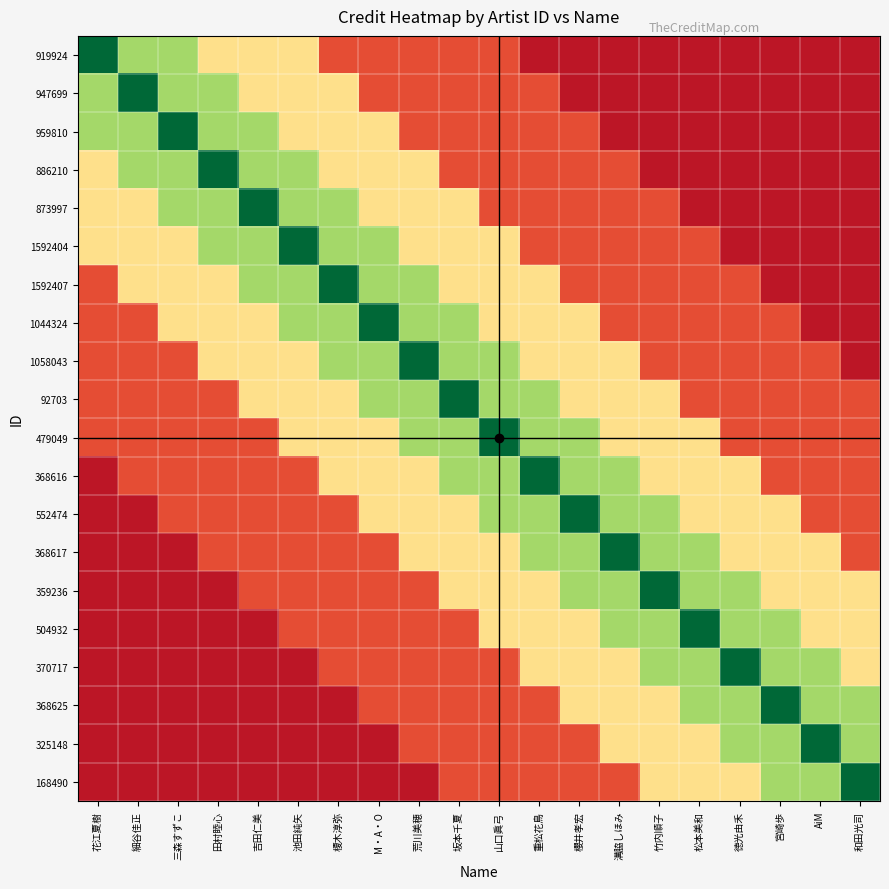

Reading right to left, transcribe all the data shown in this chart.

919924: 和田光司=0.1	AiM=0.1	宮崎歩=0.1	徳光由禾=0.1	松本美和=0.1	竹内順子=0.1	溝脇しほみ=0.1	櫻井孝宏=0.1	重松花鳥=0.1	山口眞弓=0.1	坂本千夏=0.1	荒川美穂=0.1	M・A・O=0.1	榎木淳弥=0.1	池田純矢=0.4	吉田仁美=0.4	田村睦心=0.4	三森すずこ=0.7	細谷佳正=0.7	花江夏樹=1.0
947699: 和田光司=0.1	AiM=0.1	宮崎歩=0.1	徳光由禾=0.1	松本美和=0.1	竹内順子=0.1	溝脇しほみ=0.1	櫻井孝宏=0.1	重松花鳥=0.1	山口眞弓=0.1	坂本千夏=0.1	荒川美穂=0.1	M・A・O=0.1	榎木淳弥=0.4	池田純矢=0.4	吉田仁美=0.4	田村睦心=0.7	三森すずこ=0.7	細谷佳正=1.0	花江夏樹=0.7
959810: 和田光司=0.1	AiM=0.1	宮崎歩=0.1	徳光由禾=0.1	松本美和=0.1	竹内順子=0.1	溝脇しほみ=0.1	櫻井孝宏=0.1	重松花鳥=0.1	山口眞弓=0.1	坂本千夏=0.1	荒川美穂=0.1	M・A・O=0.4	榎木淳弥=0.4	池田純矢=0.4	吉田仁美=0.7	田村睦心=0.7	三森すずこ=1.0	細谷佳正=0.7	花江夏樹=0.7
886210: 和田光司=0.1	AiM=0.1	宮崎歩=0.1	徳光由禾=0.1	松本美和=0.1	竹内順子=0.1	溝脇しほみ=0.1	櫻井孝宏=0.1	重松花鳥=0.1	山口眞弓=0.1	坂本千夏=0.1	荒川美穂=0.4	M・A・O=0.4	榎木淳弥=0.4	池田純矢=0.7	吉田仁美=0.7	田村睦心=1.0	三森すずこ=0.7	細谷佳正=0.7	花江夏樹=0.4
873997: 和田光司=0.1	AiM=0.1	宮崎歩=0.1	徳光由禾=0.1	松本美和=0.1	竹内順子=0.1	溝脇しほみ=0.1	櫻井孝宏=0.1	重松花鳥=0.1	山口眞弓=0.1	坂本千夏=0.4	荒川美穂=0.4	M・A・O=0.4	榎木淳弥=0.7	池田純矢=0.7	吉田仁美=1.0	田村睦心=0.7	三森すずこ=0.7	細谷佳正=0.4	花江夏樹=0.4
1592404: 和田光司=0.1	AiM=0.1	宮崎歩=0.1	徳光由禾=0.1	松本美和=0.1	竹内順子=0.1	溝脇しほみ=0.1	櫻井孝宏=0.1	重松花鳥=0.1	山口眞弓=0.4	坂本千夏=0.4	荒川美穂=0.4	M・A・O=0.7	榎木淳弥=0.7	池田純矢=1.0	吉田仁美=0.7	田村睦心=0.7	三森すずこ=0.4	細谷佳正=0.4	花江夏樹=0.4
1592407: 和田光司=0.1	AiM=0.1	宮崎歩=0.1	徳光由禾=0.1	松本美和=0.1	竹内順子=0.1	溝脇しほみ=0.1	櫻井孝宏=0.1	重松花鳥=0.4	山口眞弓=0.4	坂本千夏=0.4	荒川美穂=0.7	M・A・O=0.7	榎木淳弥=1.0	池田純矢=0.7	吉田仁美=0.7	田村睦心=0.4	三森すずこ=0.4	細谷佳正=0.4	花江夏樹=0.1
1044324: 和田光司=0.1	AiM=0.1	宮崎歩=0.1	徳光由禾=0.1	松本美和=0.1	竹内順子=0.1	溝脇しほみ=0.1	櫻井孝宏=0.4	重松花鳥=0.4	山口眞弓=0.4	坂本千夏=0.7	荒川美穂=0.7	M・A・O=1.0	榎木淳弥=0.7	池田純矢=0.7	吉田仁美=0.4	田村睦心=0.4	三森すずこ=0.4	細谷佳正=0.1	花江夏樹=0.1
1058043: 和田光司=0.1	AiM=0.1	宮崎歩=0.1	徳光由禾=0.1	松本美和=0.1	竹内順子=0.1	溝脇しほみ=0.4	櫻井孝宏=0.4	重松花鳥=0.4	山口眞弓=0.7	坂本千夏=0.7	荒川美穂=1.0	M・A・O=0.7	榎木淳弥=0.7	池田純矢=0.4	吉田仁美=0.4	田村睦心=0.4	三森すずこ=0.1	細谷佳正=0.1	花江夏樹=0.1
92703: 和田光司=0.1	AiM=0.1	宮崎歩=0.1	徳光由禾=0.1	松本美和=0.1	竹内順子=0.4	溝脇しほみ=0.4	櫻井孝宏=0.4	重松花鳥=0.7	山口眞弓=0.7	坂本千夏=1.0	荒川美穂=0.7	M・A・O=0.7	榎木淳弥=0.4	池田純矢=0.4	吉田仁美=0.4	田村睦心=0.1	三森すずこ=0.1	細谷佳正=0.1	花江夏樹=0.1
479049: 和田光司=0.1	AiM=0.1	宮崎歩=0.1	徳光由禾=0.1	松本美和=0.4	竹内順子=0.4	溝脇しほみ=0.4	櫻井孝宏=0.7	重松花鳥=0.7	山口眞弓=1.0	坂本千夏=0.7	荒川美穂=0.7	M・A・O=0.4	榎木淳弥=0.4	池田純矢=0.4	吉田仁美=0.1	田村睦心=0.1	三森すずこ=0.1	細谷佳正=0.1	花江夏樹=0.1
368616: 和田光司=0.1	AiM=0.1	宮崎歩=0.1	徳光由禾=0.4	松本美和=0.4	竹内順子=0.4	溝脇しほみ=0.7	櫻井孝宏=0.7	重松花鳥=1.0	山口眞弓=0.7	坂本千夏=0.7	荒川美穂=0.4	M・A・O=0.4	榎木淳弥=0.4	池田純矢=0.1	吉田仁美=0.1	田村睦心=0.1	三森すずこ=0.1	細谷佳正=0.1	花江夏樹=0.1
552474: 和田光司=0.1	AiM=0.1	宮崎歩=0.4	徳光由禾=0.4	松本美和=0.4	竹内順子=0.7	溝脇しほみ=0.7	櫻井孝宏=1.0	重松花鳥=0.7	山口眞弓=0.7	坂本千夏=0.4	荒川美穂=0.4	M・A・O=0.4	榎木淳弥=0.1	池田純矢=0.1	吉田仁美=0.1	田村睦心=0.1	三森すずこ=0.1	細谷佳正=0.1	花江夏樹=0.1
368617: 和田光司=0.1	AiM=0.4	宮崎歩=0.4	徳光由禾=0.4	松本美和=0.7	竹内順子=0.7	溝脇しほみ=1.0	櫻井孝宏=0.7	重松花鳥=0.7	山口眞弓=0.4	坂本千夏=0.4	荒川美穂=0.4	M・A・O=0.1	榎木淳弥=0.1	池田純矢=0.1	吉田仁美=0.1	田村睦心=0.1	三森すずこ=0.1	細谷佳正=0.1	花江夏樹=0.1
359236: 和田光司=0.4	AiM=0.4	宮崎歩=0.4	徳光由禾=0.7	松本美和=0.7	竹内順子=1.0	溝脇しほみ=0.7	櫻井孝宏=0.7	重松花鳥=0.4	山口眞弓=0.4	坂本千夏=0.4	荒川美穂=0.1	M・A・O=0.1	榎木淳弥=0.1	池田純矢=0.1	吉田仁美=0.1	田村睦心=0.1	三森すずこ=0.1	細谷佳正=0.1	花江夏樹=0.1
504932: 和田光司=0.4	AiM=0.4	宮崎歩=0.7	徳光由禾=0.7	松本美和=1.0	竹内順子=0.7	溝脇しほみ=0.7	櫻井孝宏=0.4	重松花鳥=0.4	山口眞弓=0.4	坂本千夏=0.1	荒川美穂=0.1	M・A・O=0.1	榎木淳弥=0.1	池田純矢=0.1	吉田仁美=0.1	田村睦心=0.1	三森すずこ=0.1	細谷佳正=0.1	花江夏樹=0.1
370717: 和田光司=0.4	AiM=0.7	宮崎歩=0.7	徳光由禾=1.0	松本美和=0.7	竹内順子=0.7	溝脇しほみ=0.4	櫻井孝宏=0.4	重松花鳥=0.4	山口眞弓=0.1	坂本千夏=0.1	荒川美穂=0.1	M・A・O=0.1	榎木淳弥=0.1	池田純矢=0.1	吉田仁美=0.1	田村睦心=0.1	三森すずこ=0.1	細谷佳正=0.1	花江夏樹=0.1
368625: 和田光司=0.7	AiM=0.7	宮崎歩=1.0	徳光由禾=0.7	松本美和=0.7	竹内順子=0.4	溝脇しほみ=0.4	櫻井孝宏=0.4	重松花鳥=0.1	山口眞弓=0.1	坂本千夏=0.1	荒川美穂=0.1	M・A・O=0.1	榎木淳弥=0.1	池田純矢=0.1	吉田仁美=0.1	田村睦心=0.1	三森すずこ=0.1	細谷佳正=0.1	花江夏樹=0.1
325148: 和田光司=0.7	AiM=1.0	宮崎歩=0.7	徳光由禾=0.7	松本美和=0.4	竹内順子=0.4	溝脇しほみ=0.4	櫻井孝宏=0.1	重松花鳥=0.1	山口眞弓=0.1	坂本千夏=0.1	荒川美穂=0.1	M・A・O=0.1	榎木淳弥=0.1	池田純矢=0.1	吉田仁美=0.1	田村睦心=0.1	三森すずこ=0.1	細谷佳正=0.1	花江夏樹=0.1
168490: 和田光司=1.0	AiM=0.7	宮崎歩=0.7	徳光由禾=0.4	松本美和=0.4	竹内順子=0.4	溝脇しほみ=0.1	櫻井孝宏=0.1	重松花鳥=0.1	山口眞弓=0.1	坂本千夏=0.1	荒川美穂=0.1	M・A・O=0.1	榎木淳弥=0.1	池田純矢=0.1	吉田仁美=0.1	田村睦心=0.1	三森すずこ=0.1	細谷佳正=0.1	花江夏樹=0.1